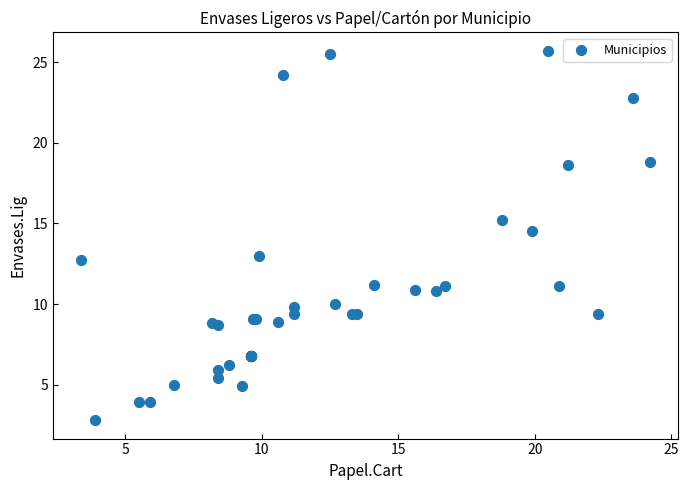

What Y value in the scatter plot is closest to 14?

14.5